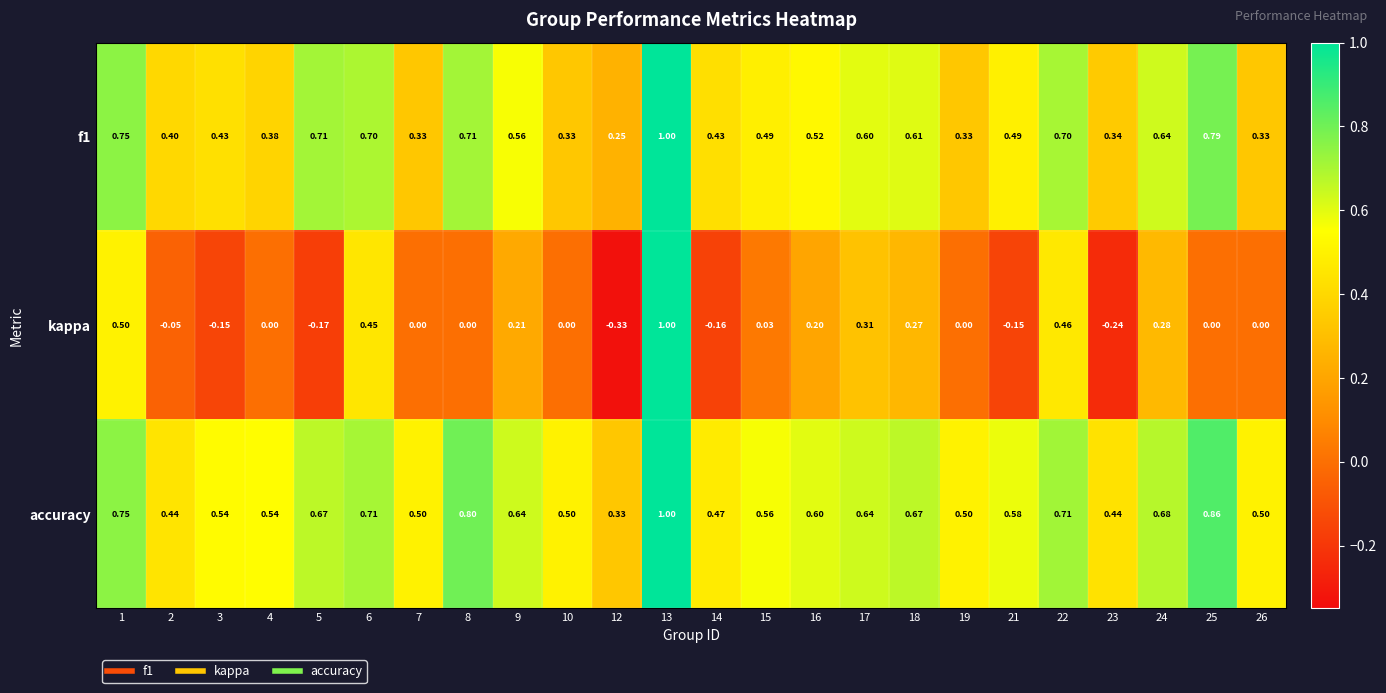

Which series has the largest range (max minus min)?

kappa